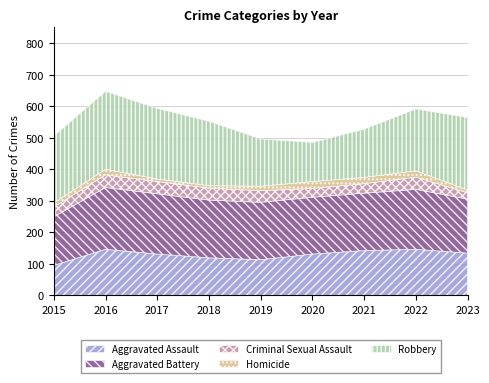

What is the average value of the Criminal Sexual Assault series?

34